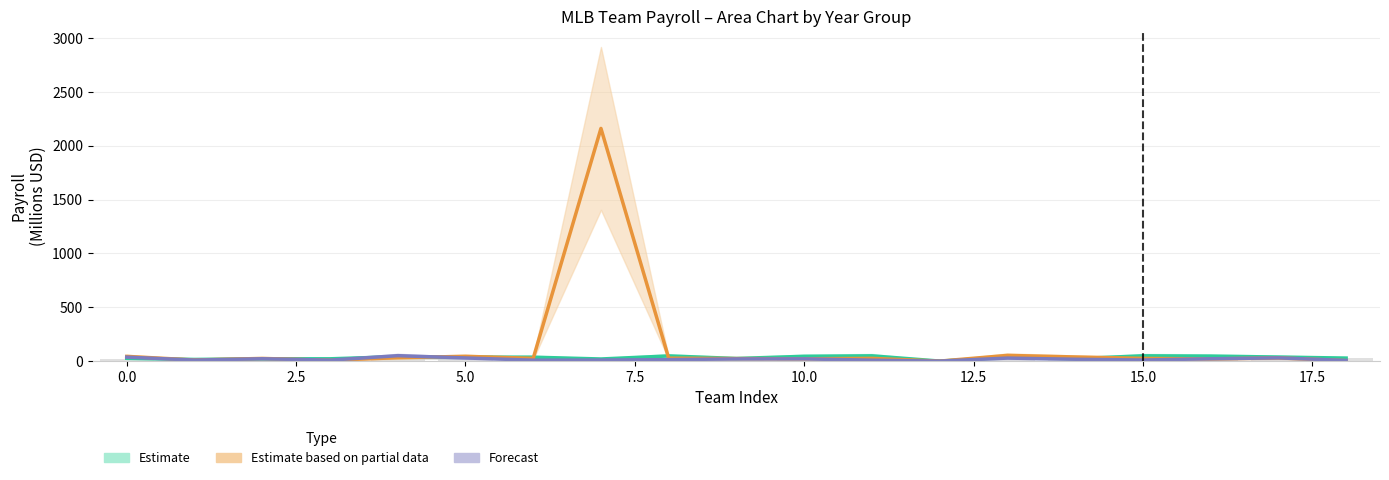

How many values exceed 22?

10